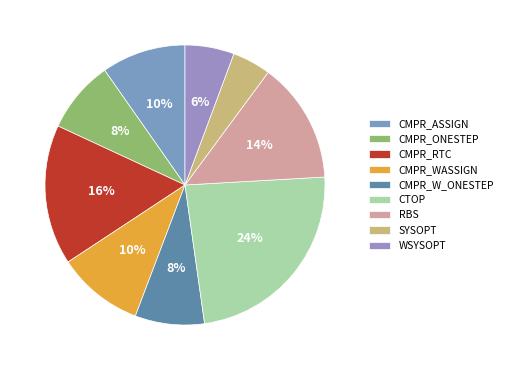

Which slice is the smallest?

SYSOPT